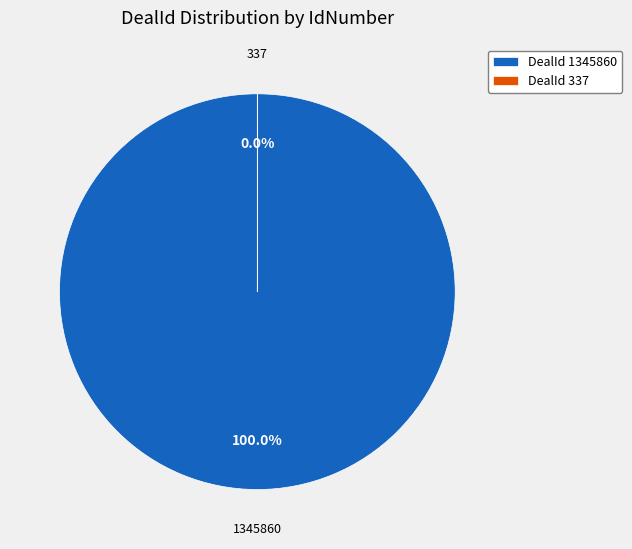

Does DealId 1345860 account for over 50% of the chart?

Yes